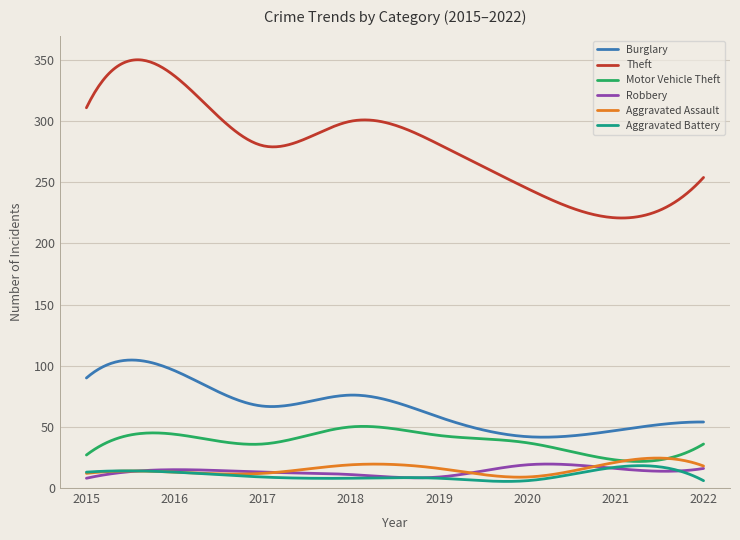

Which series has the largest total across all categories?

Theft